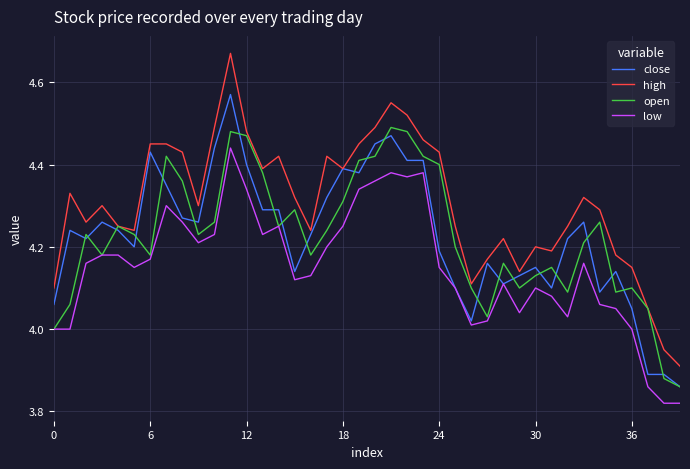

Which series has the largest total across all categories?

high